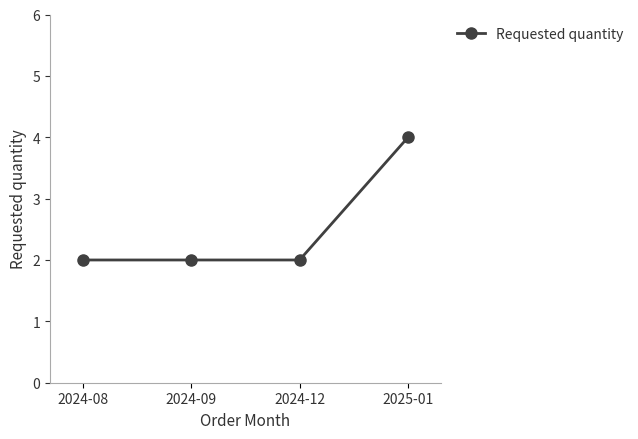

Reading right to left, transcribe all the data shown in this chart.

4	2	2	2